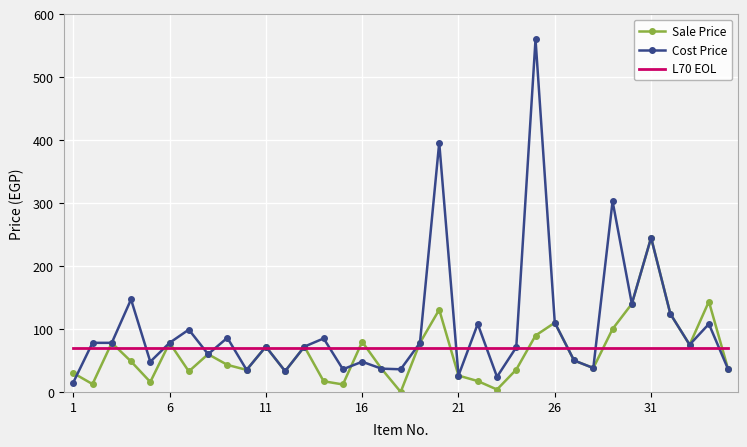

Which series has the widest spread of values?

Cost Price